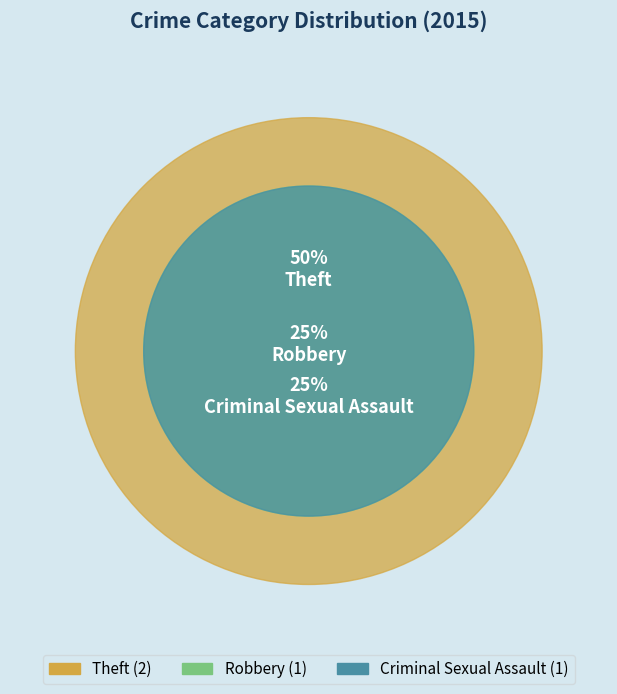

Does any single category account for the majority?

No